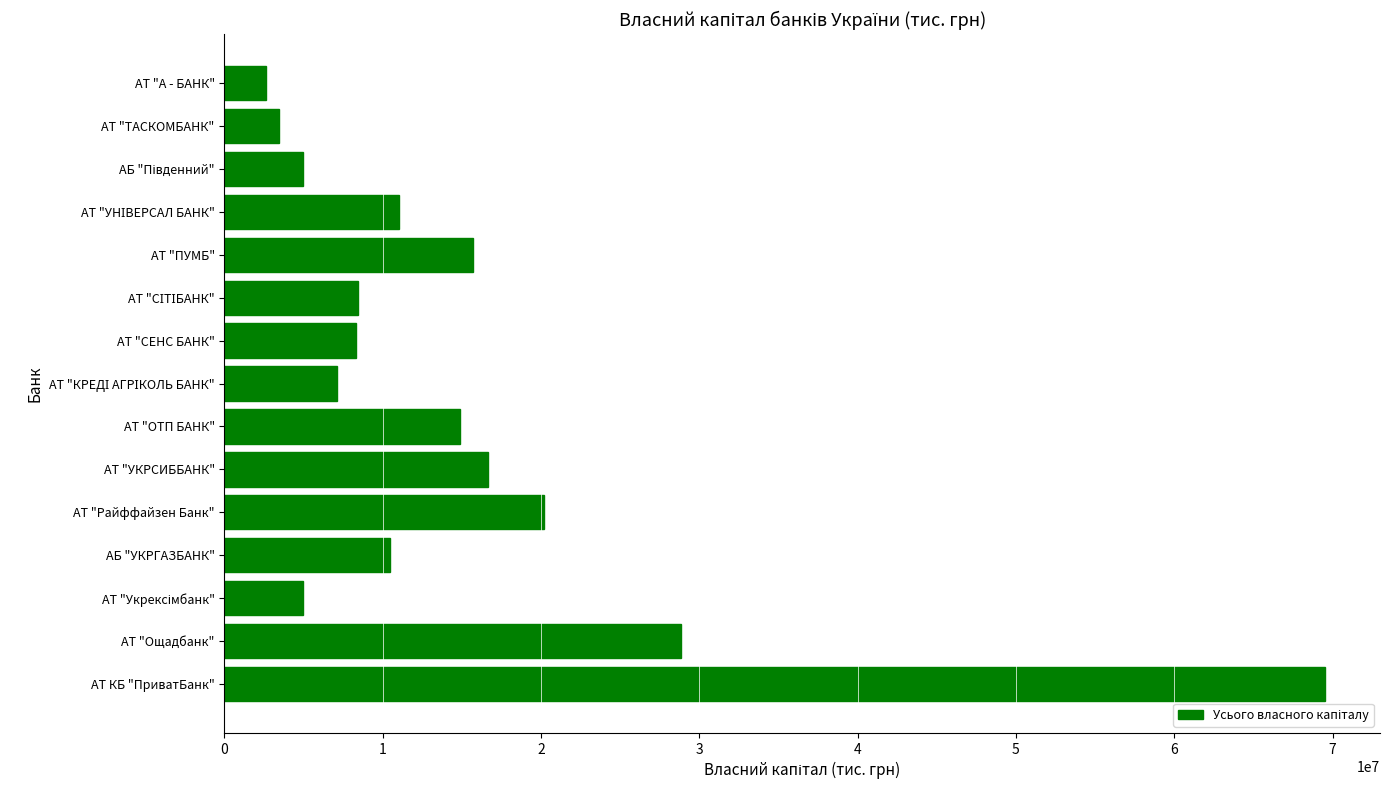

What is the sum of all values?

227233709.9